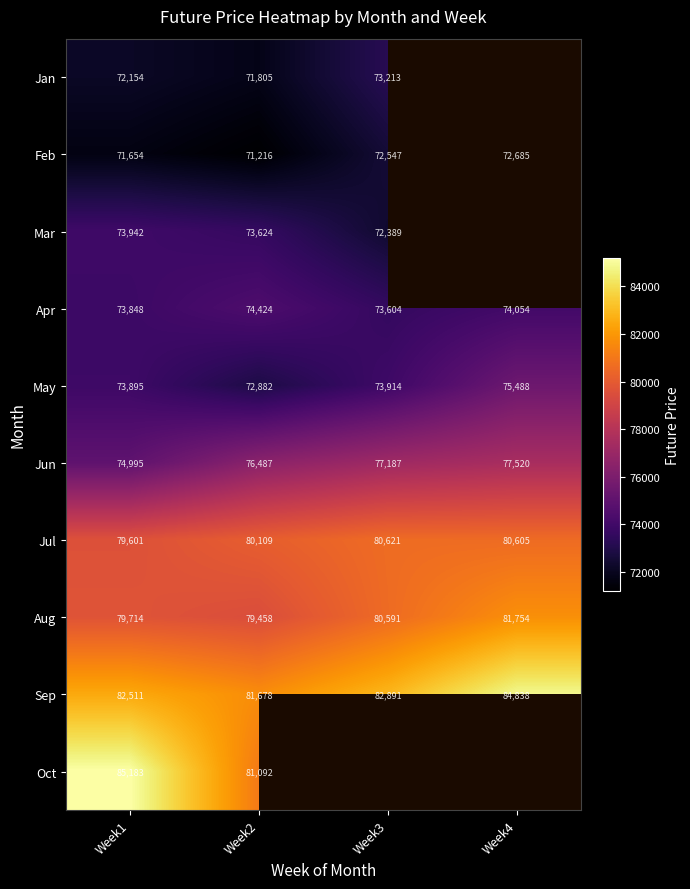

Is the value of Jul at Week1 greater than the value of Apr at Week4?

Yes